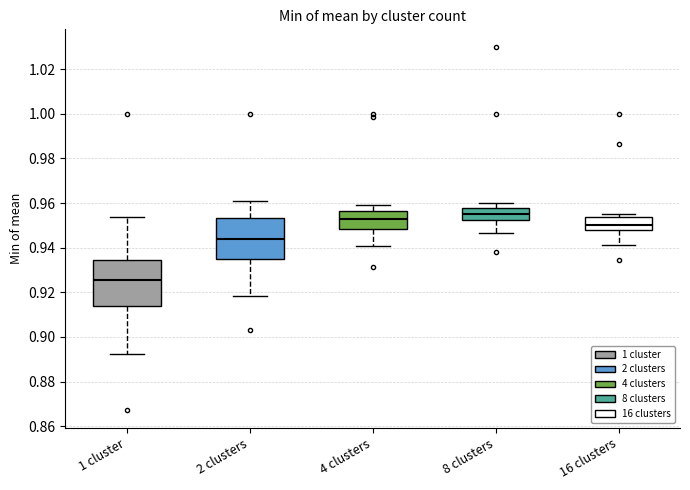

Which box has the lowest median line?

1 cluster